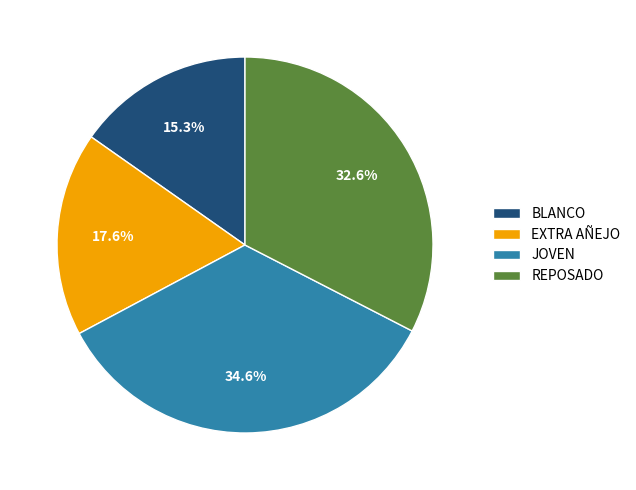

How many slices are in this pie chart?

4